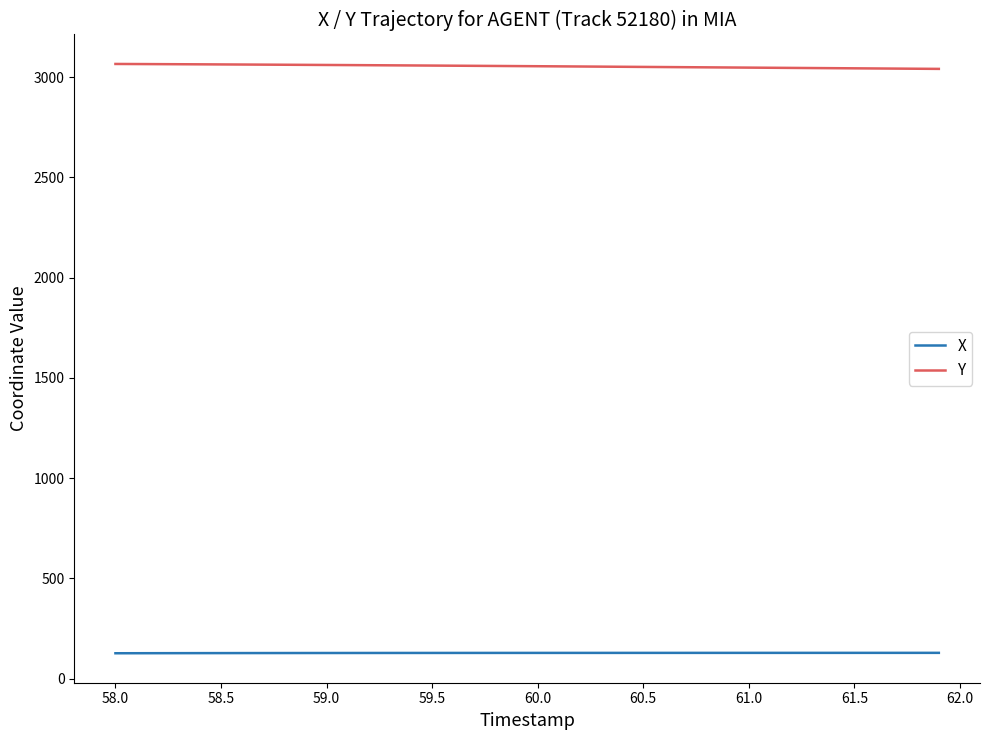

True or false: X and Y intersect in this chart.

False